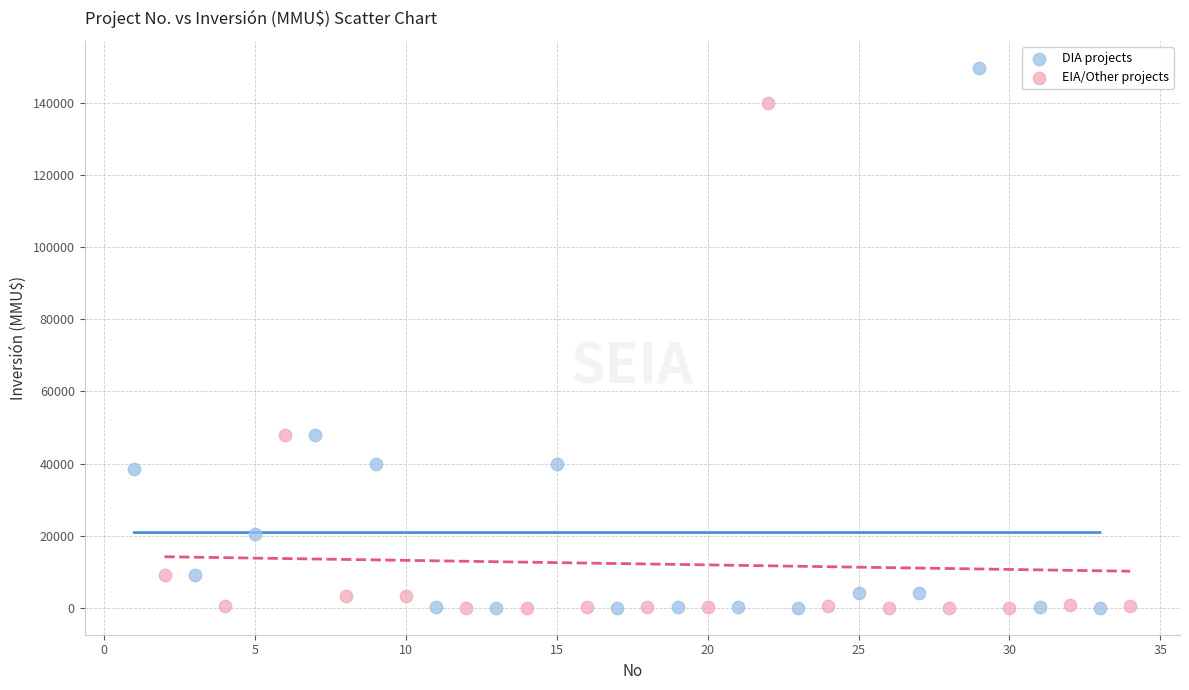

Which series has the widest spread of Y values?

DIA projects